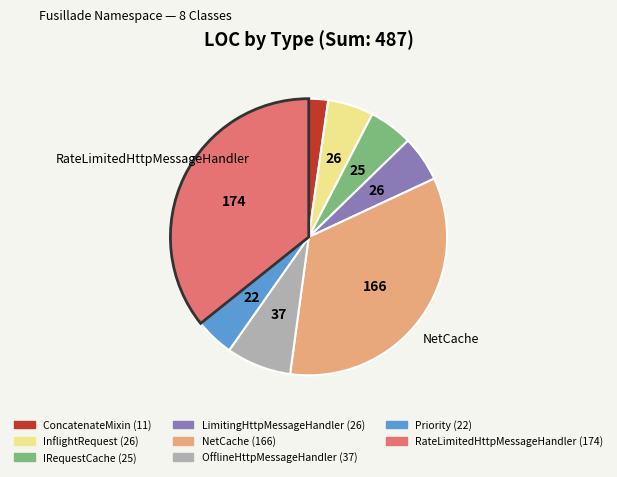

Is the sum of ConcatenateMixin and Priority greater than half?

No